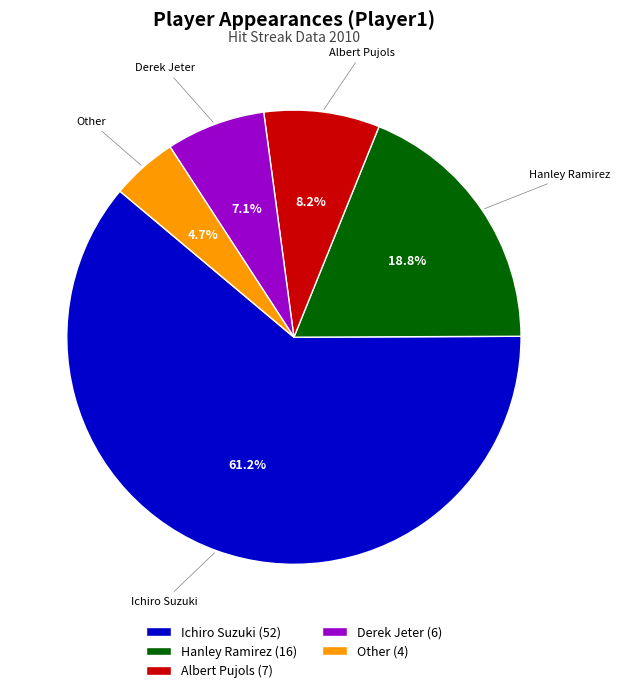

True or false: Derek Jeter accounts for 7% of the total.

True